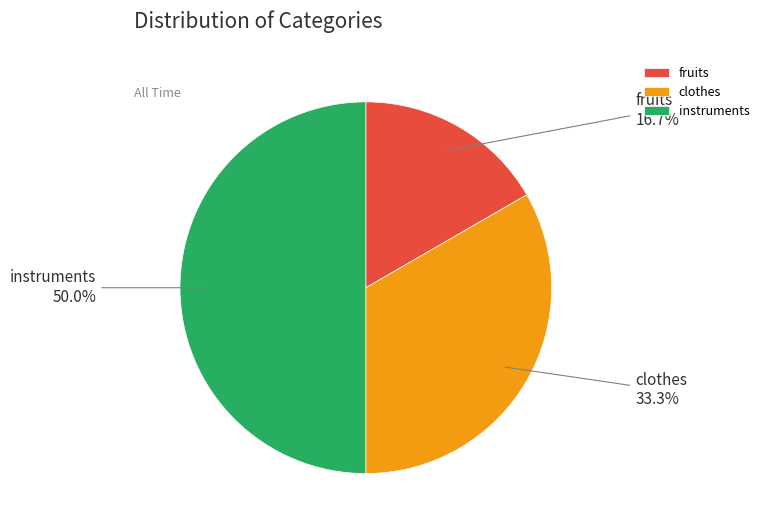

Count the number of slices in the pie.

3